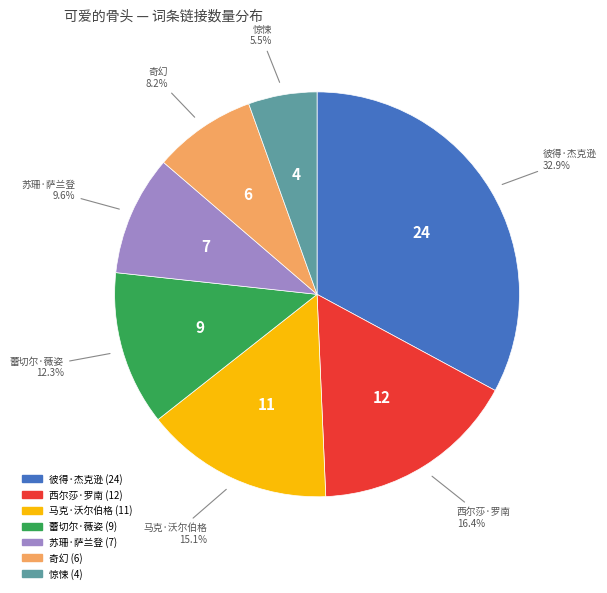

How many segments does this pie chart have?

7